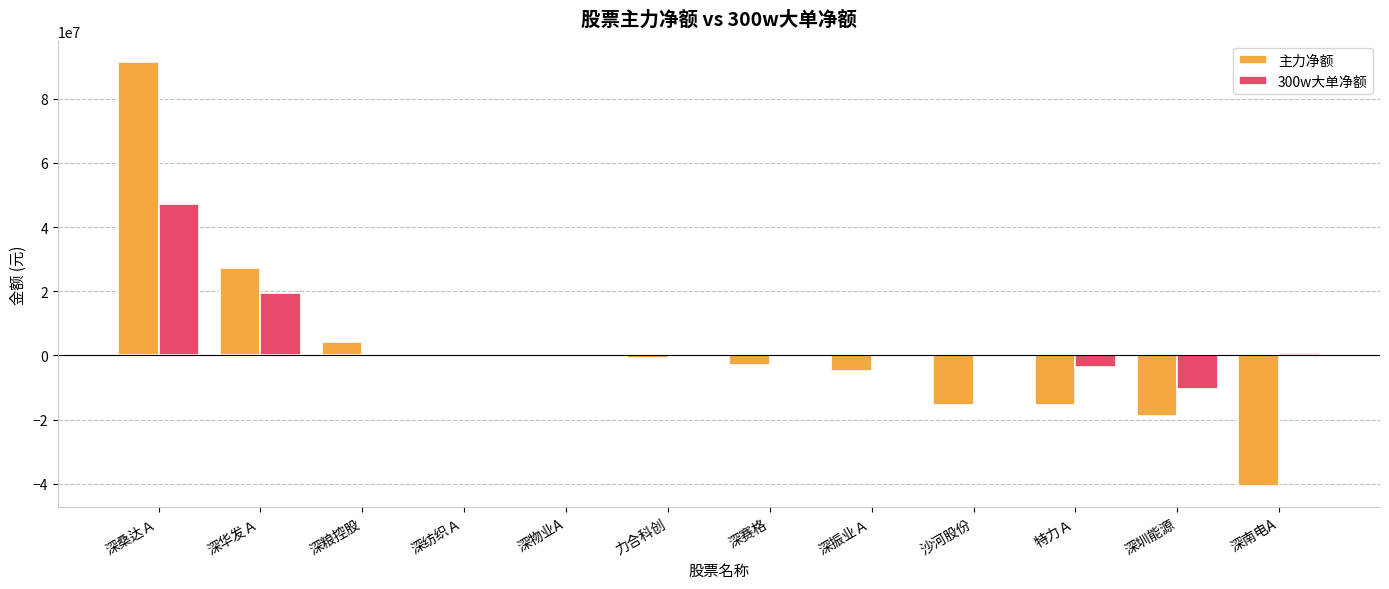

Between 深华发Ａ and 深纺织Ａ, which series saw the biggest shift?

主力净额